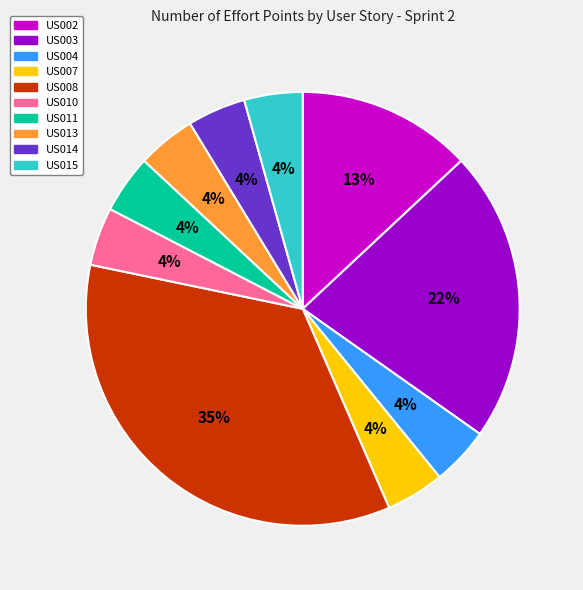

Is the sum of US004 and US015 greater than half?

No